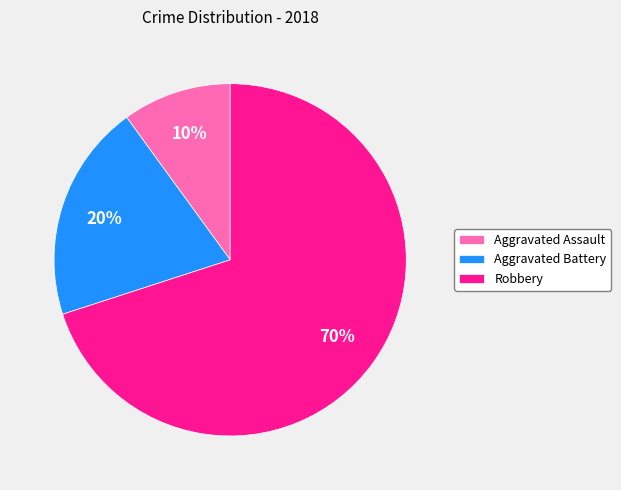

Is it true that Aggravated Assault is 10% of the pie?

True